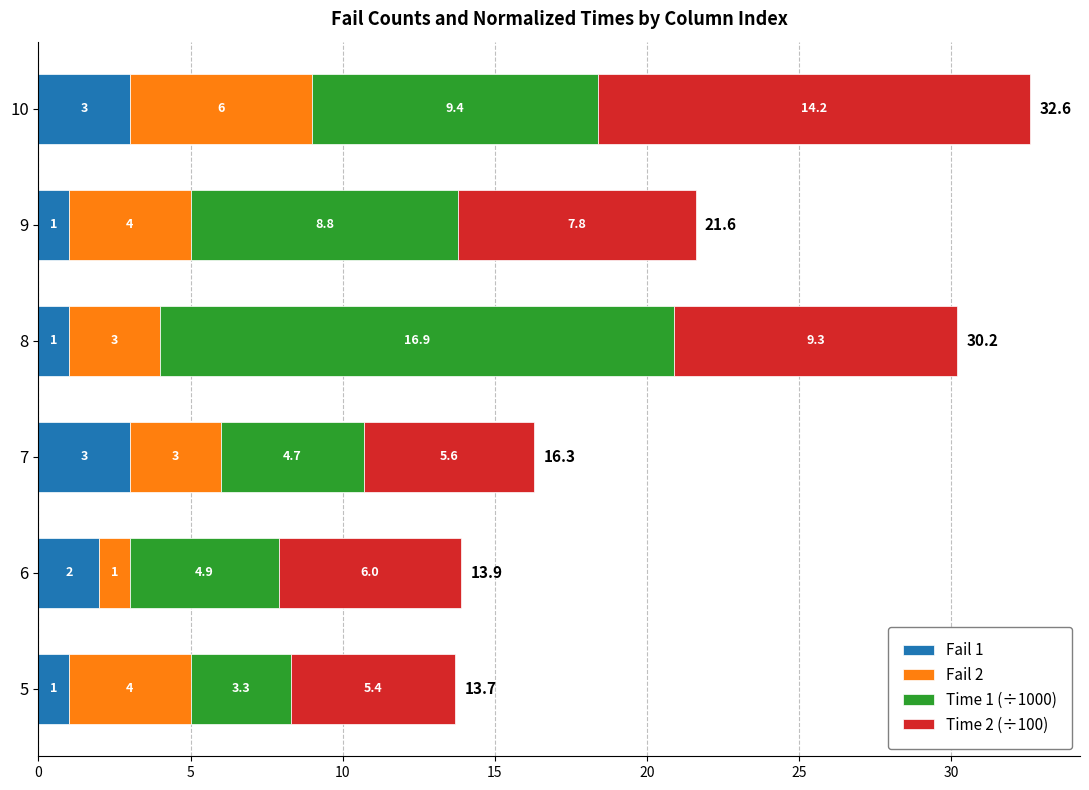

What are all the series names shown in the legend?

Fail 1, Fail 2, Time 1 (÷1000), Time 2 (÷100)